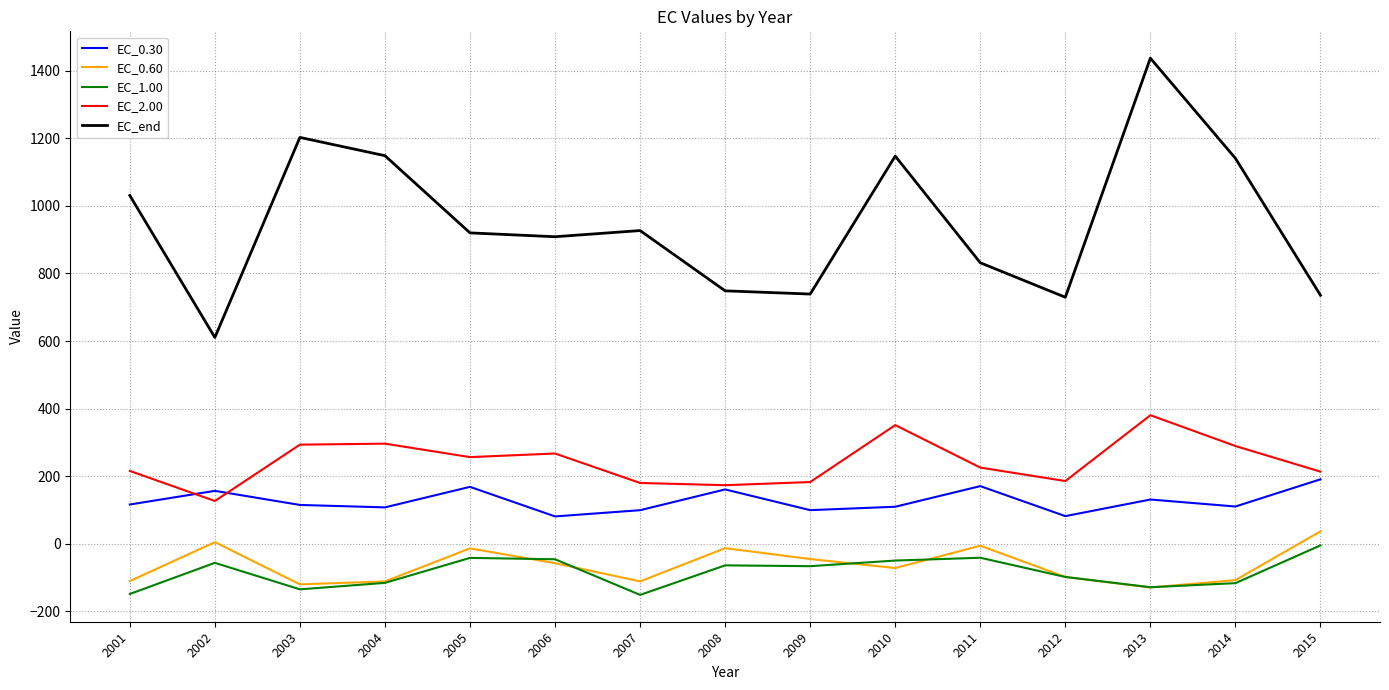

What is the greatest value displayed?

1436.9